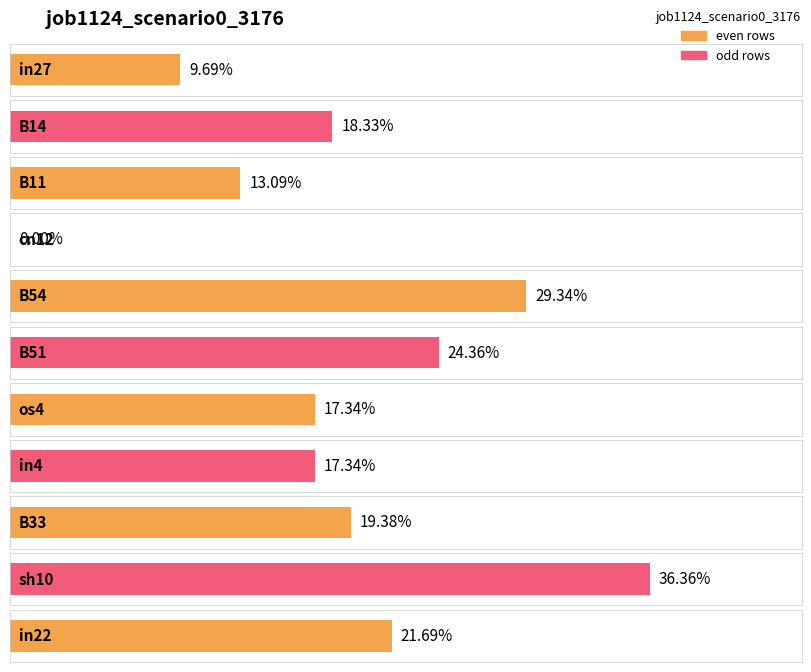

Reading right to left, transcribe all the data shown in this chart.

0.2	0.4	0.2	0.2	0.2	0.2	0.3	0.0	0.1	0.2	0.1